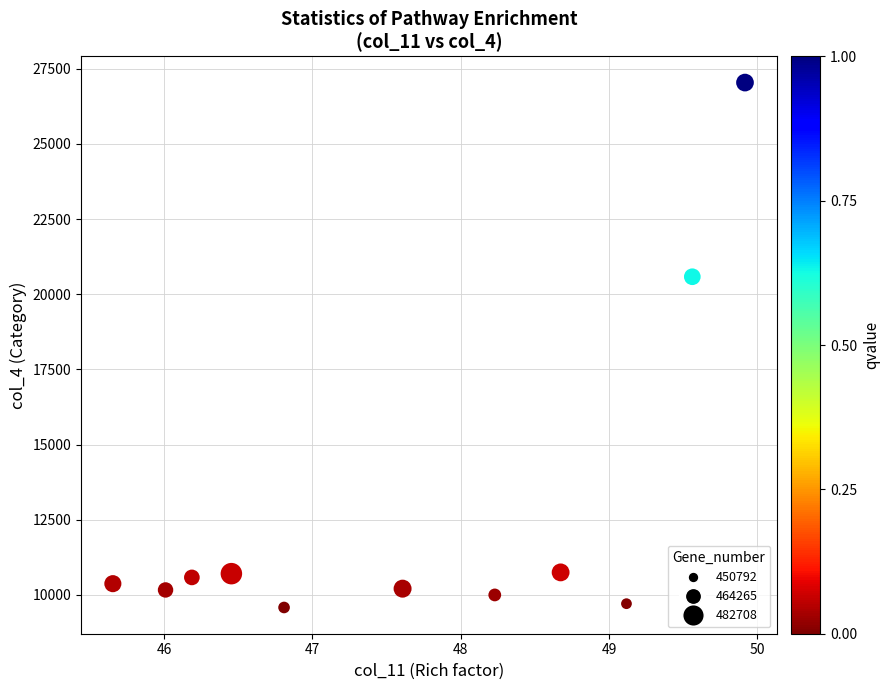

What Y value in the scatter plot is closest to 18312?

20583